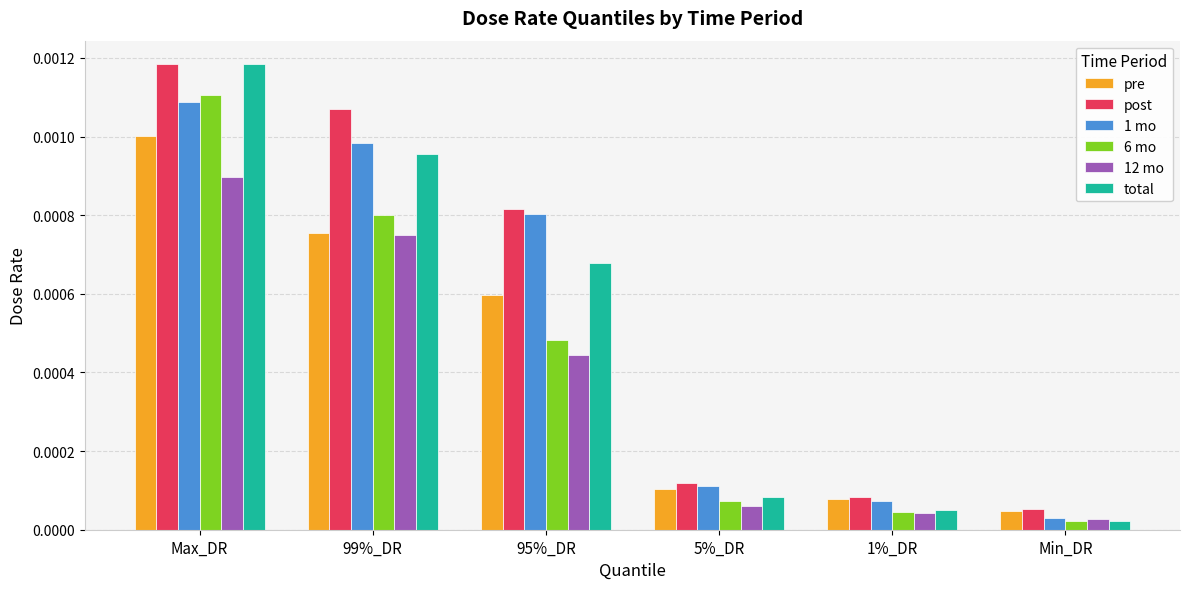

At which category is the sum across all series the highest?

Max_DR